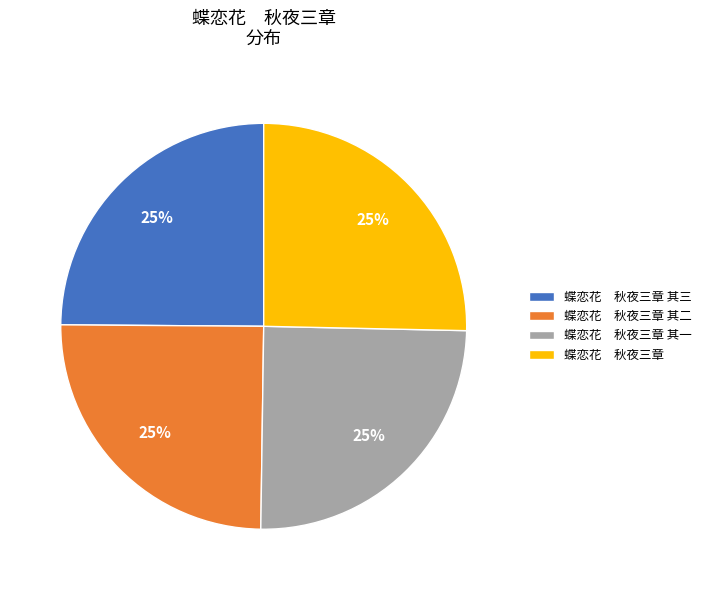

Does any single category account for the majority?

No